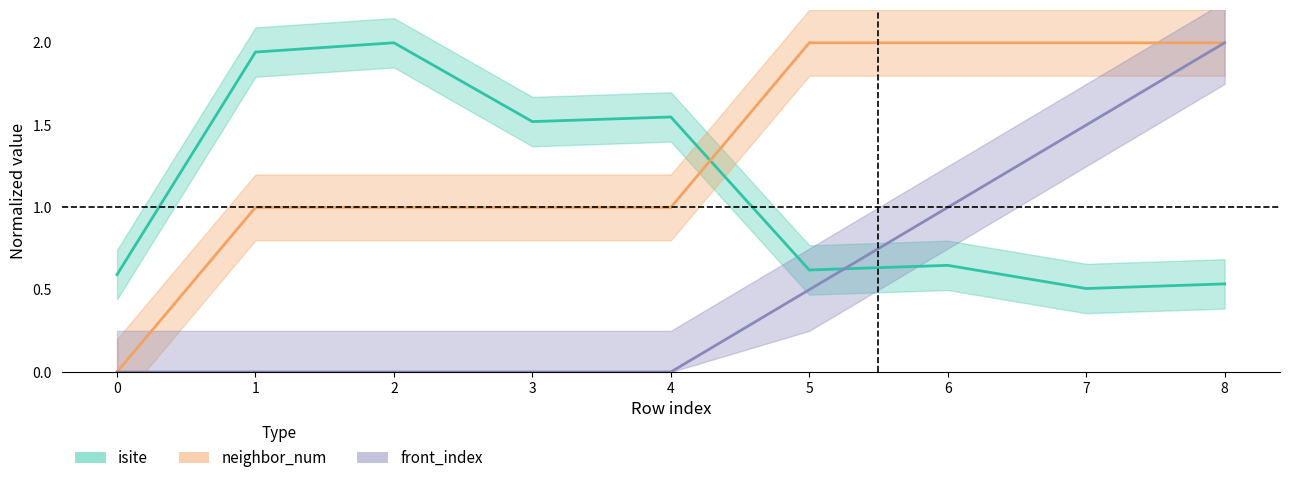

At which label is neighbor_num closest to 1?

1